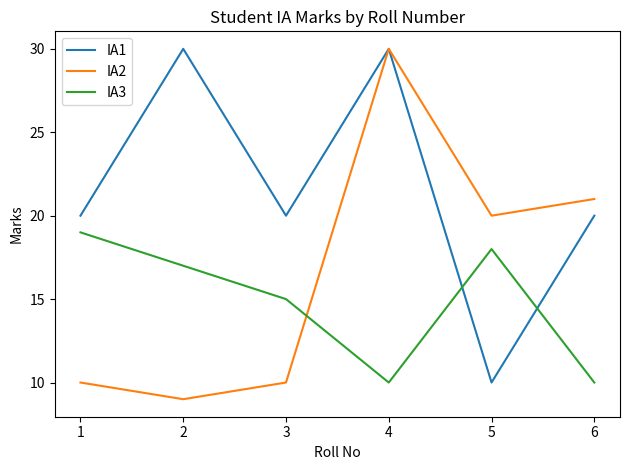

Which series changed the most between 2 and 4?

IA2